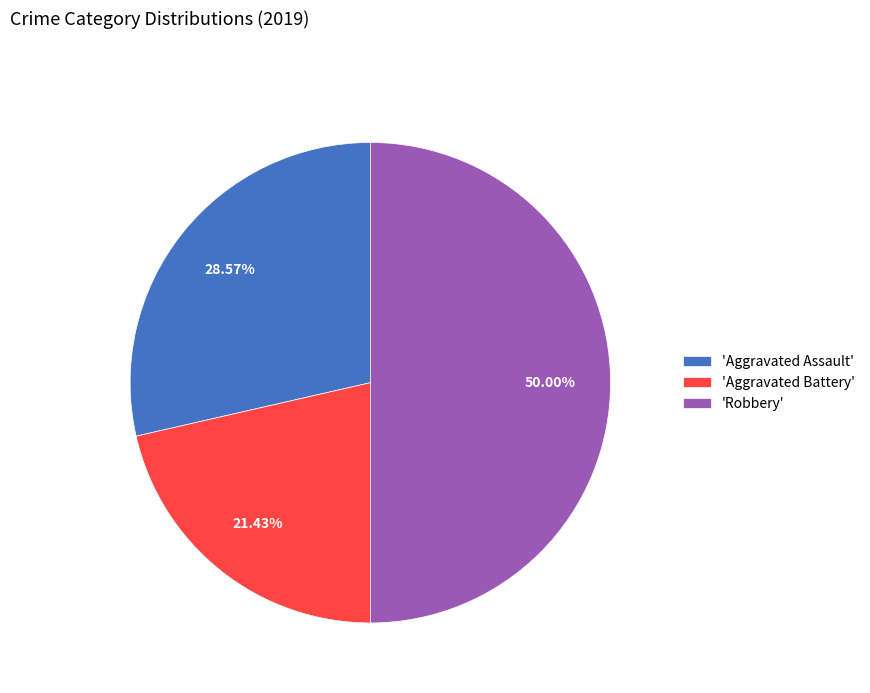

Which slice is the smallest?

'Aggravated Battery'